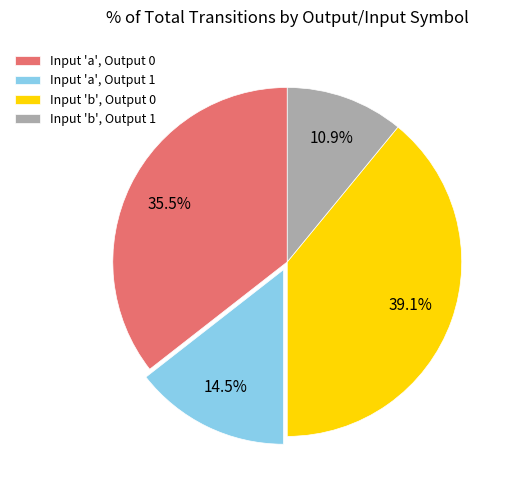

What is the smallest slice in the pie chart?

Input 'b', Output 1